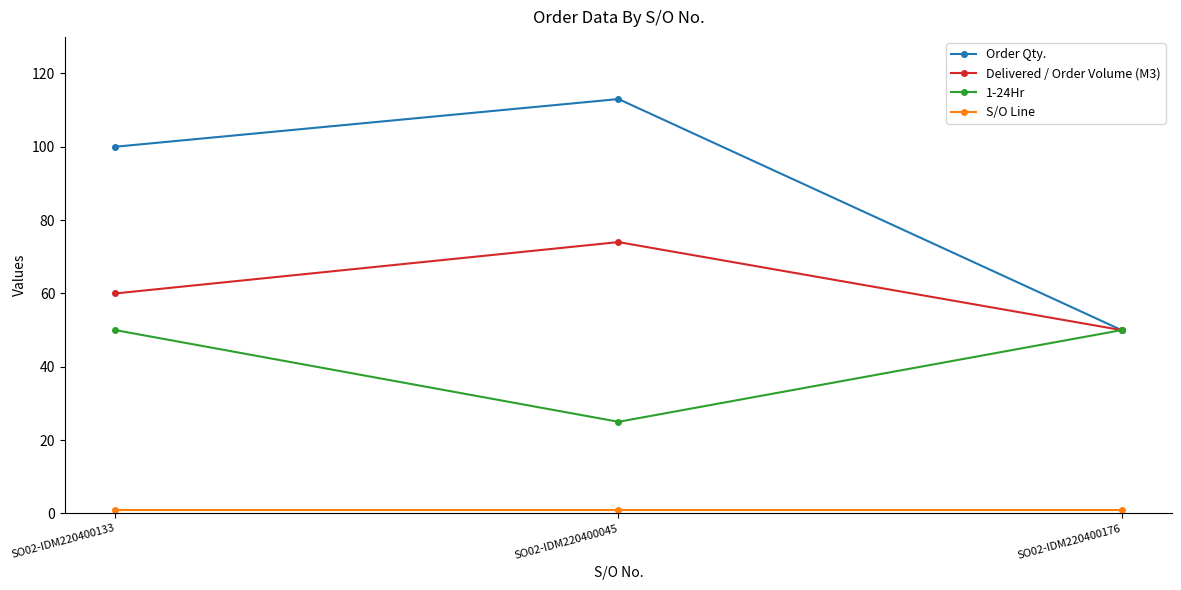

What is the sum of the Order Qty. values at SO02-IDM220400176 and SO02-IDM220400045?

163